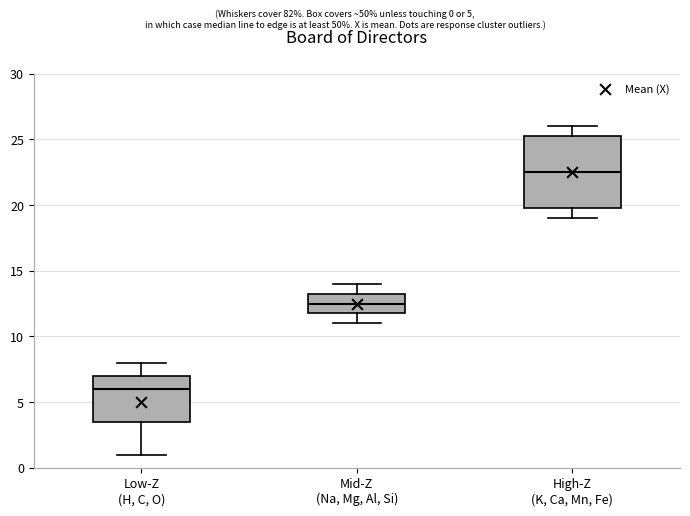

Which box is the tallest, from its lower edge to its upper edge?

High-Z (K, Ca, Mn, Fe)